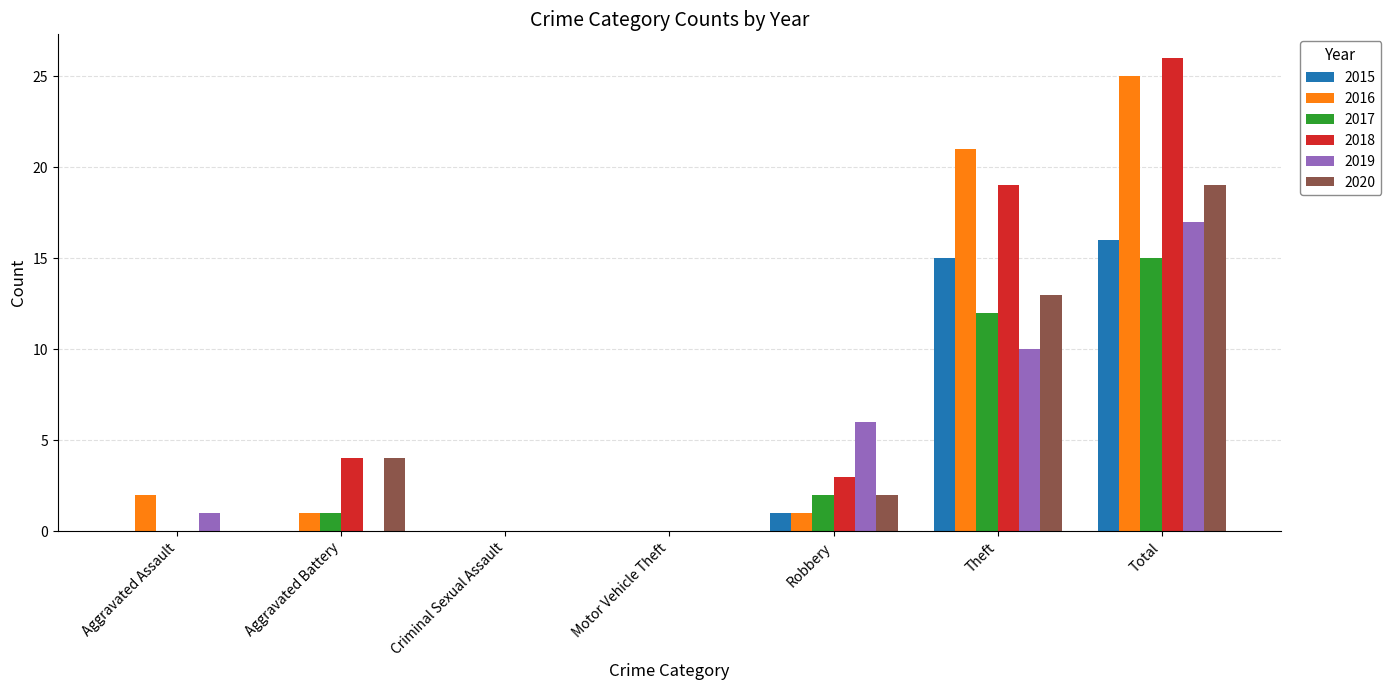

Reading right to left, transcribe all the data shown in this chart.

2015: Total=16	Theft=15	Robbery=1	Motor Vehicle Theft=0	Criminal Sexual Assault=0	Aggravated Battery=0	Aggravated Assault=0
2016: Total=25	Theft=21	Robbery=1	Motor Vehicle Theft=0	Criminal Sexual Assault=0	Aggravated Battery=1	Aggravated Assault=2
2017: Total=15	Theft=12	Robbery=2	Motor Vehicle Theft=0	Criminal Sexual Assault=0	Aggravated Battery=1	Aggravated Assault=0
2018: Total=26	Theft=19	Robbery=3	Motor Vehicle Theft=0	Criminal Sexual Assault=0	Aggravated Battery=4	Aggravated Assault=0
2019: Total=17	Theft=10	Robbery=6	Motor Vehicle Theft=0	Criminal Sexual Assault=0	Aggravated Battery=0	Aggravated Assault=1
2020: Total=19	Theft=13	Robbery=2	Motor Vehicle Theft=0	Criminal Sexual Assault=0	Aggravated Battery=4	Aggravated Assault=0